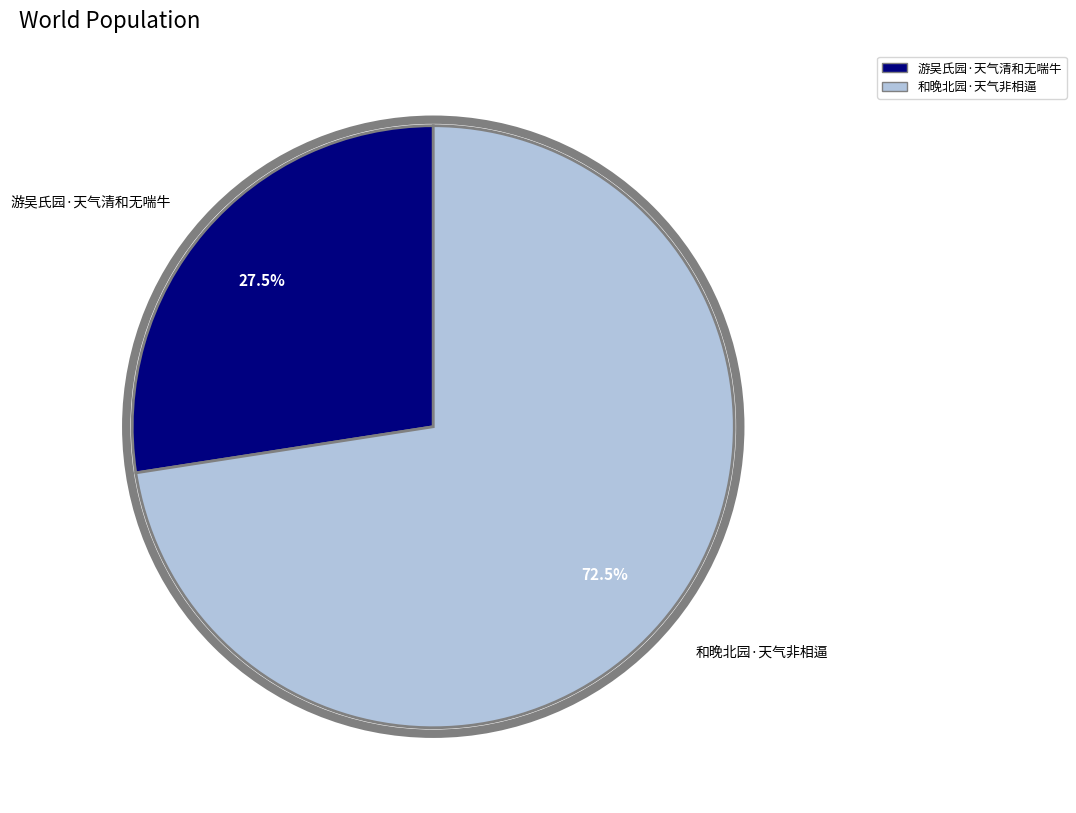

Rank the categories by value from lowest to highest.

游吴氏园·天气清和无喘牛, 和晚北园·天气非相逼